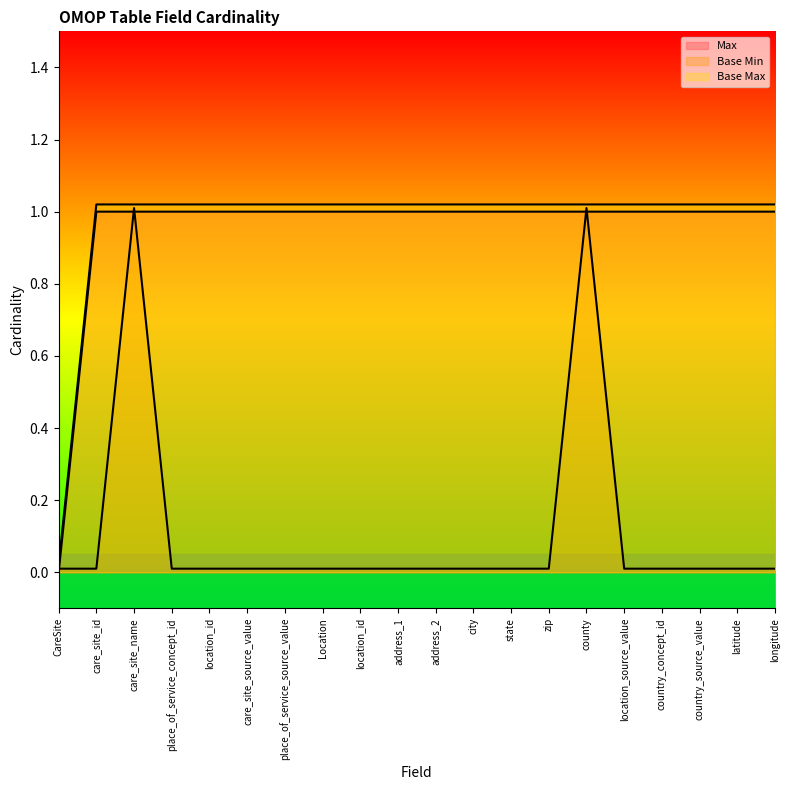

What is the average value of the Base Min series?

0.1